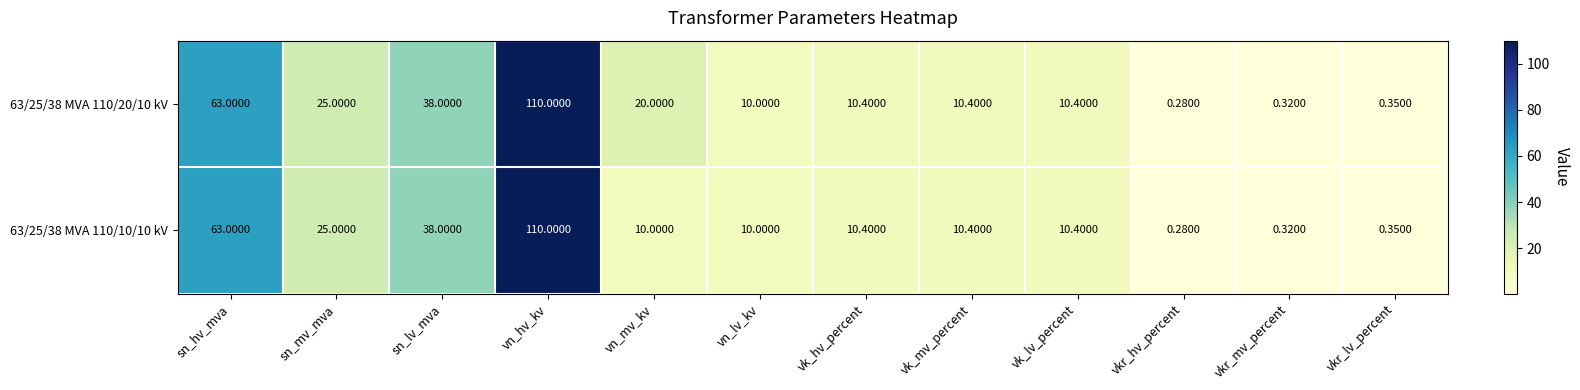

At which label is 63/25/38 MVA 110/20/10 kV closest to 55?

sn_hv_mva